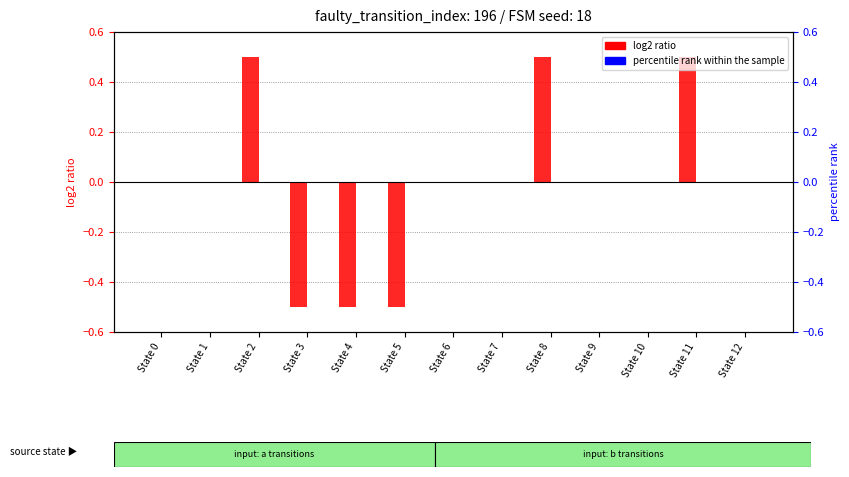

At which label does percentile rank within the sample reach its minimum?

State 0